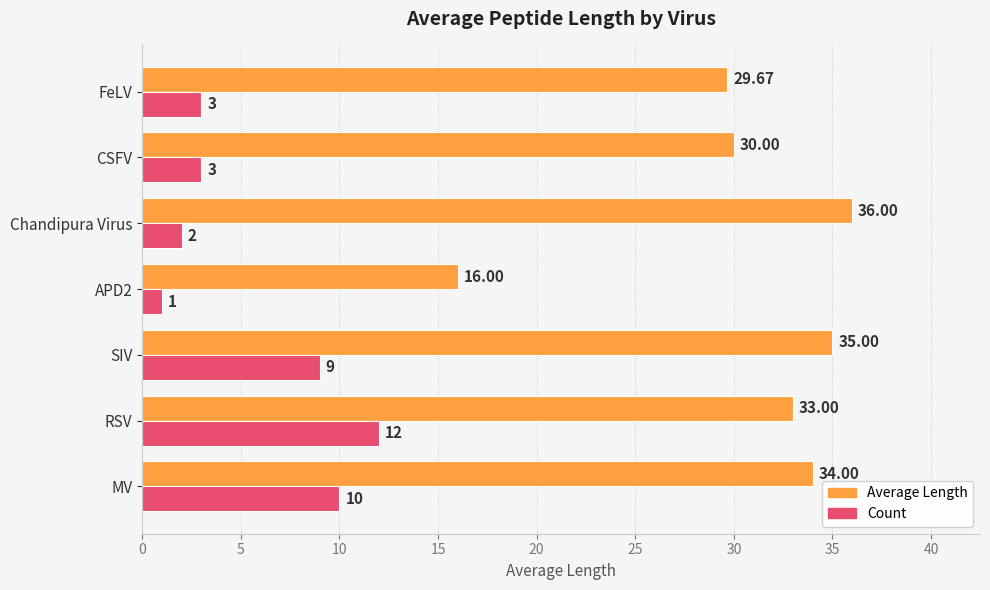

What is the greatest value displayed?

36.0